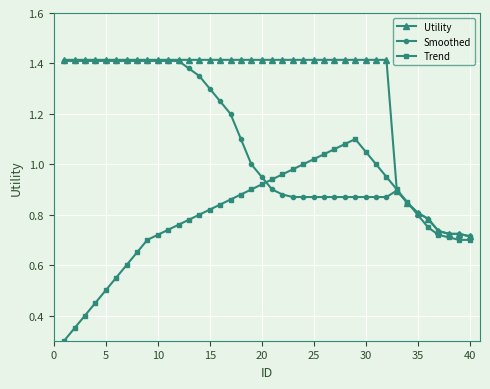

True or false: Trend has more than 0 points higher than both neighbors.

True